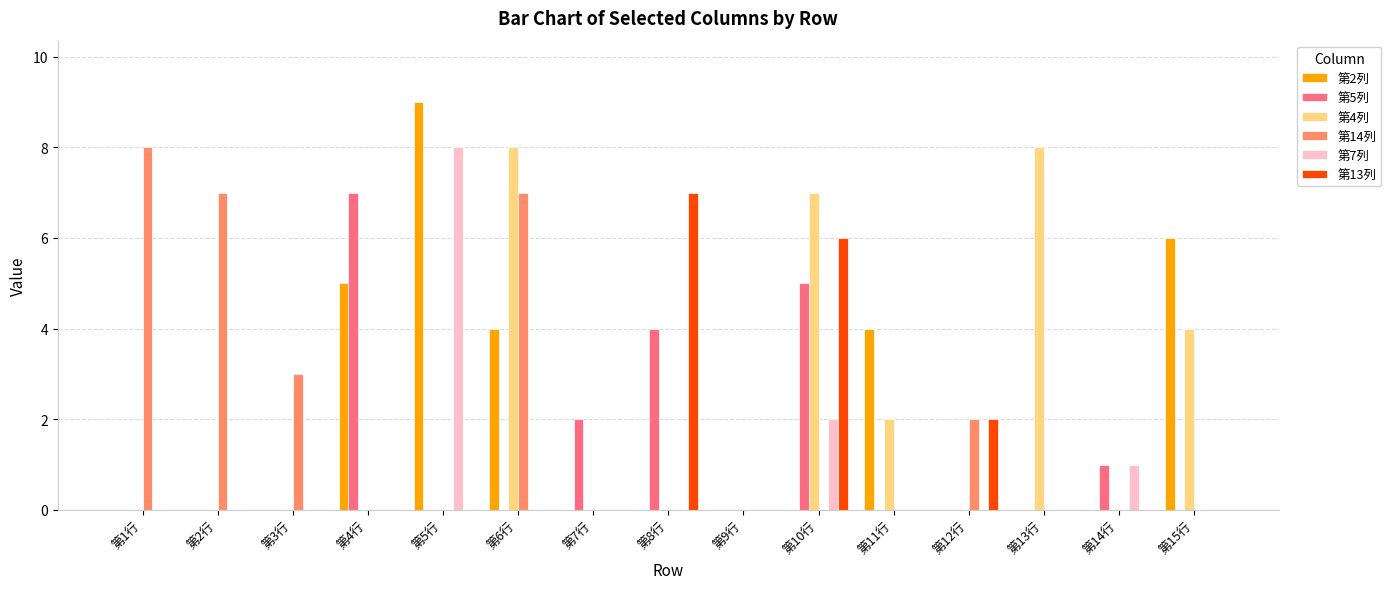

What is the maximum value for 第2列?

9